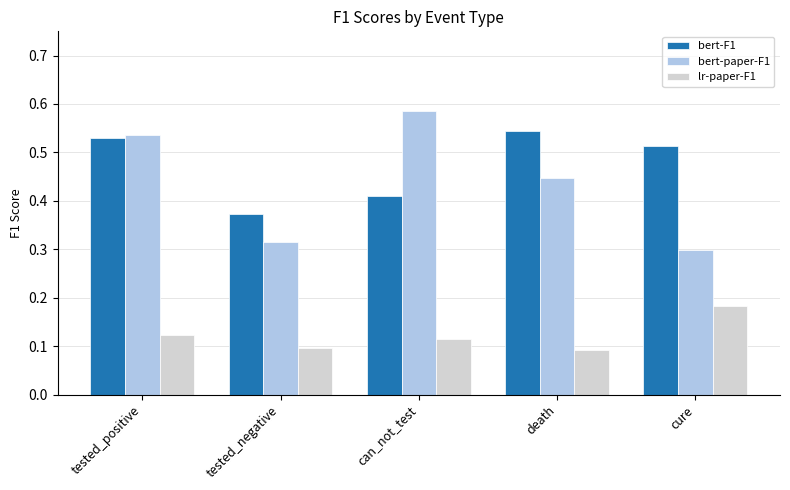

Which series has the largest total across all categories?

bert-F1